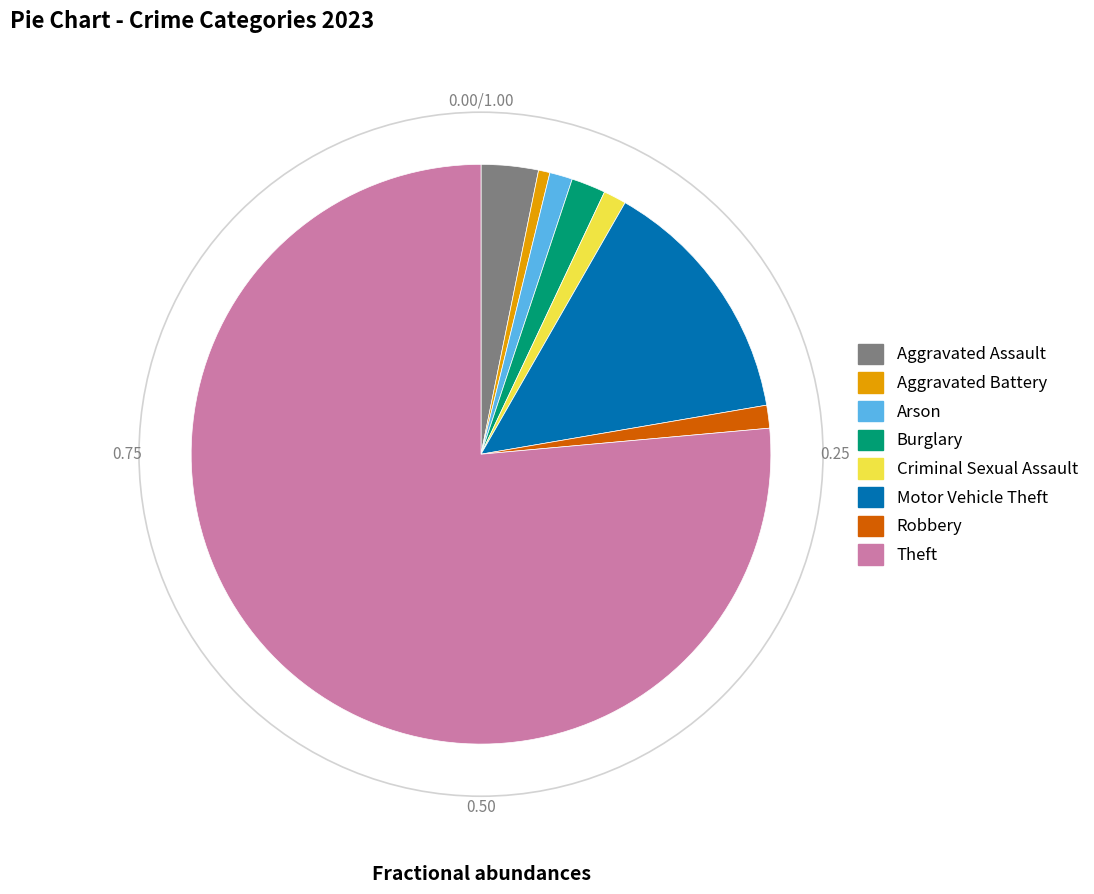

Which has a higher value, Burglary or Robbery?

Burglary